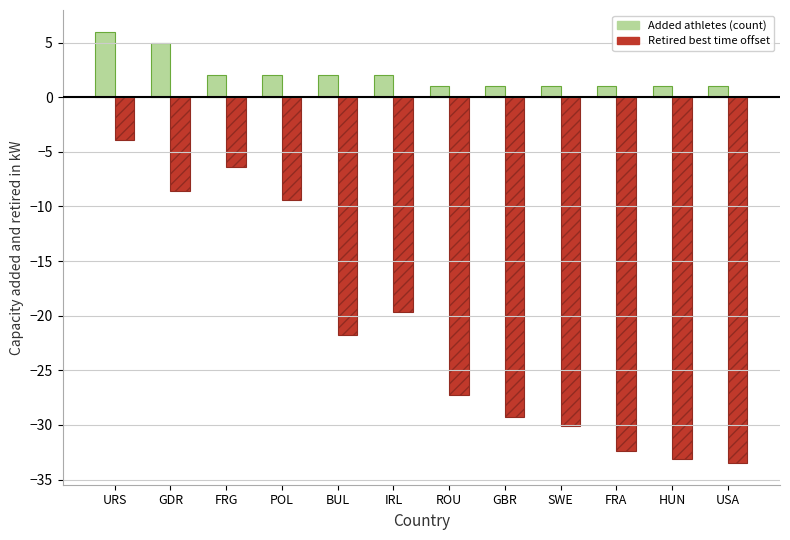

What is the total value across all series at ROU?

-26.3